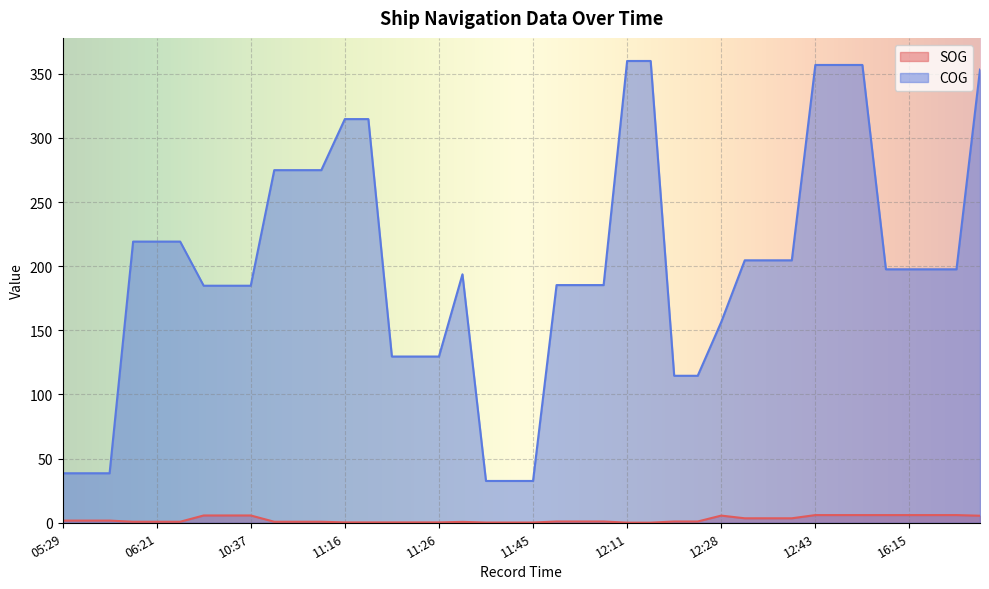

What is the greatest value displayed?

360.0